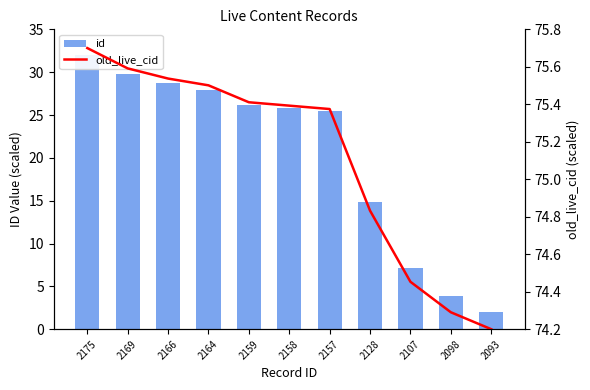

Reading left to right, transcribe all the data shown in this chart.

id: 32.0	29.8	28.7	28.0	26.1	25.8	25.4	14.8	7.1	3.8	2.0
old_live_cid: 75.7	75.6	75.5	75.5	75.4	75.4	75.4	74.8	74.5	74.3	74.2